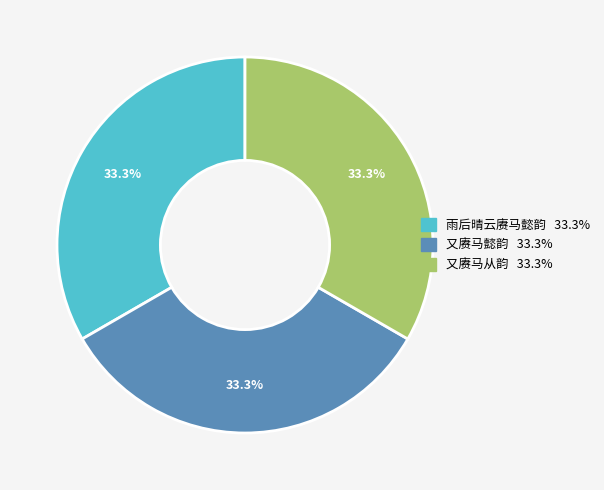

True or false: 又赓马从韵 accounts for 23% of the total.

False